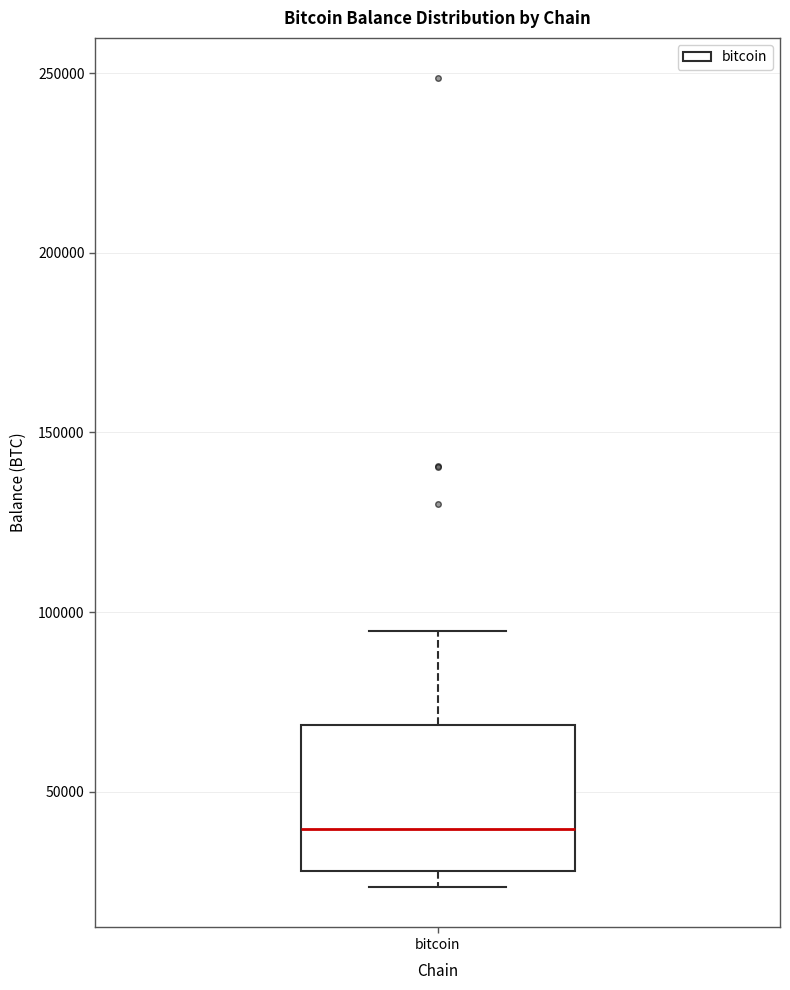

Read this box plot against the y-axis: the position of the median line, the range covered by the box, and the ends of both whiskers. The values are not printed on the chart, so give them approximately, as read against the axis.

median 40000, box 30000 to 70000, whiskers 25000 to 95000